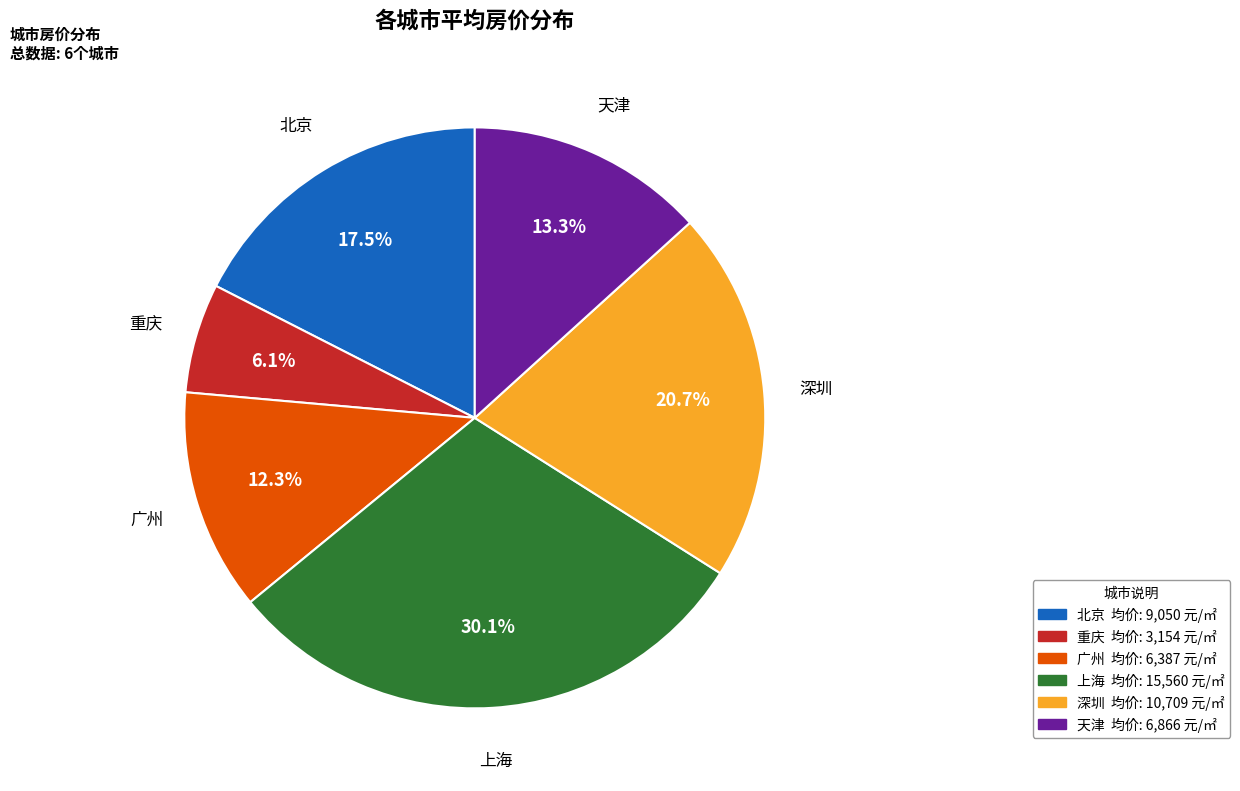

To the nearest percent, what is the average slice percentage?

17%